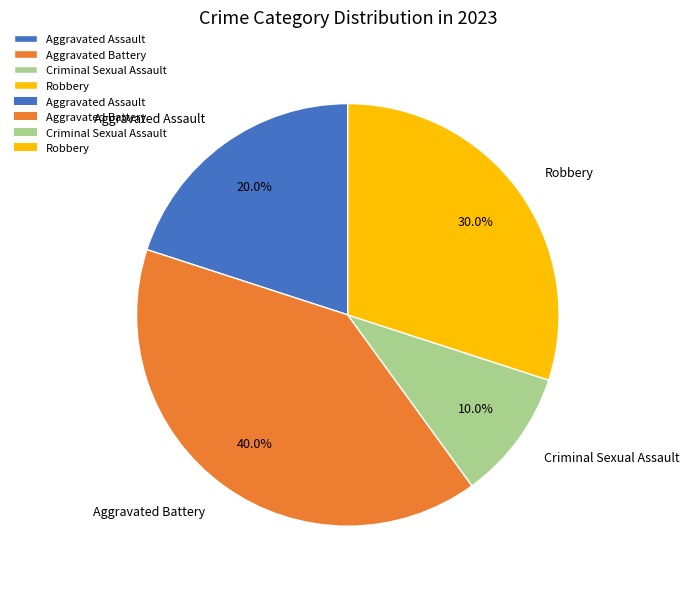

What portion of the pie excludes Aggravated Assault?

80.0%